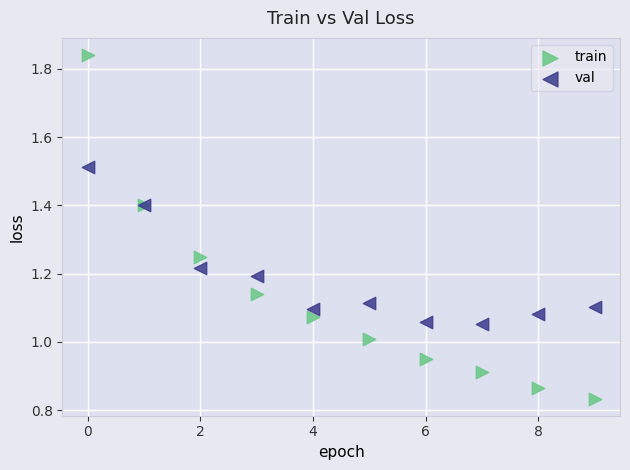

Which series has the widest spread of Y values?

train